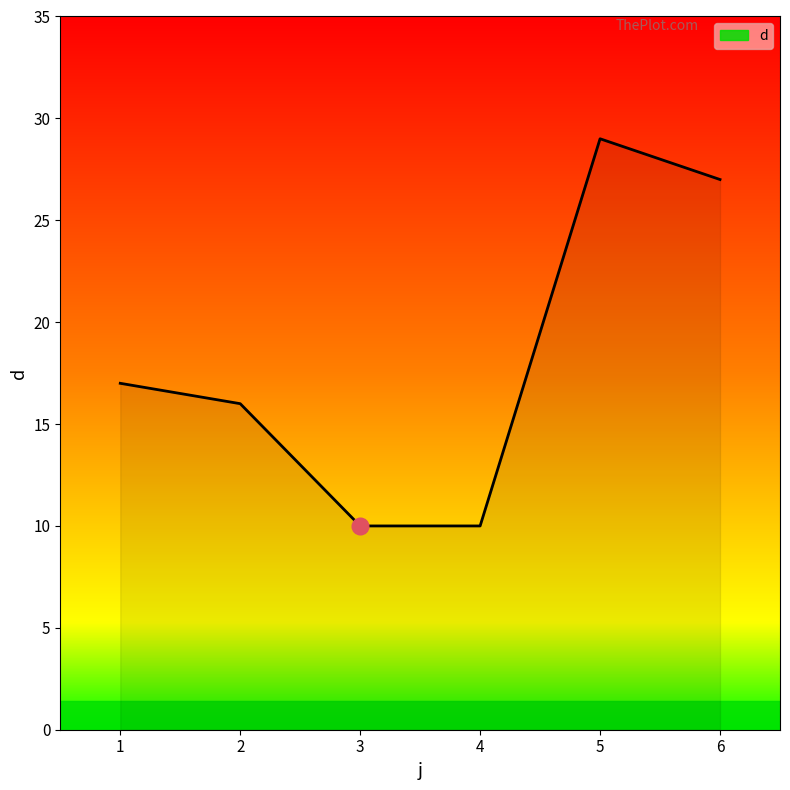

How many interior local peaks (higher than both neighbors) does the data have?

1